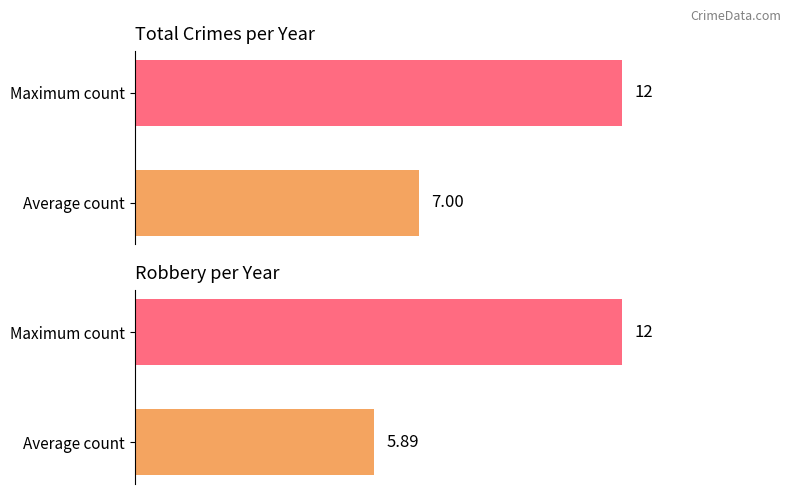

What is the greatest value displayed?

12.0